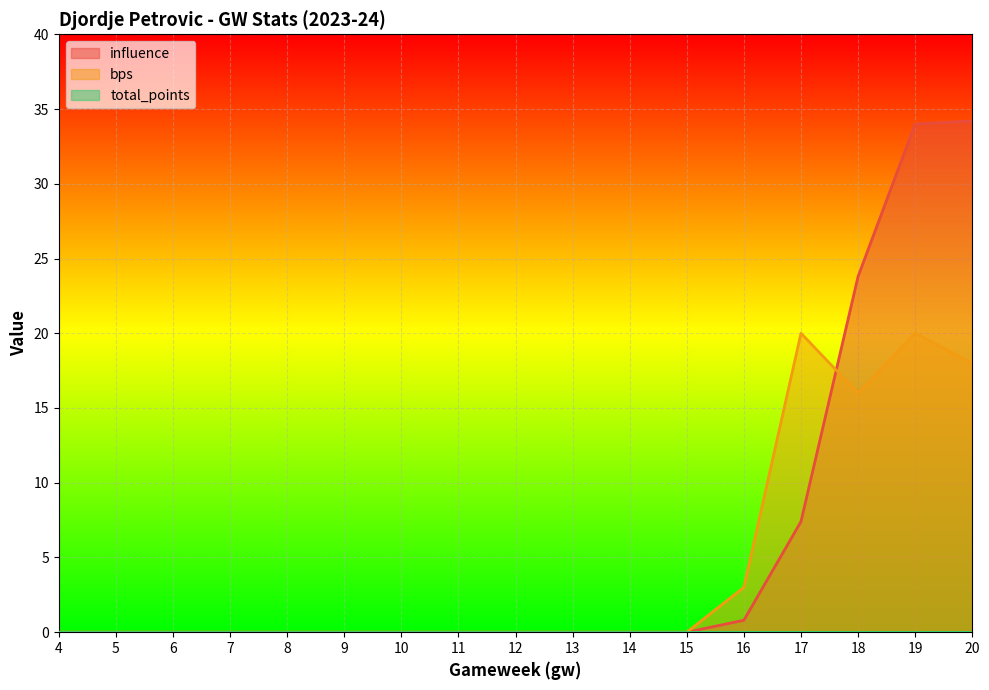

Where is bps nearest to the value 10?

18